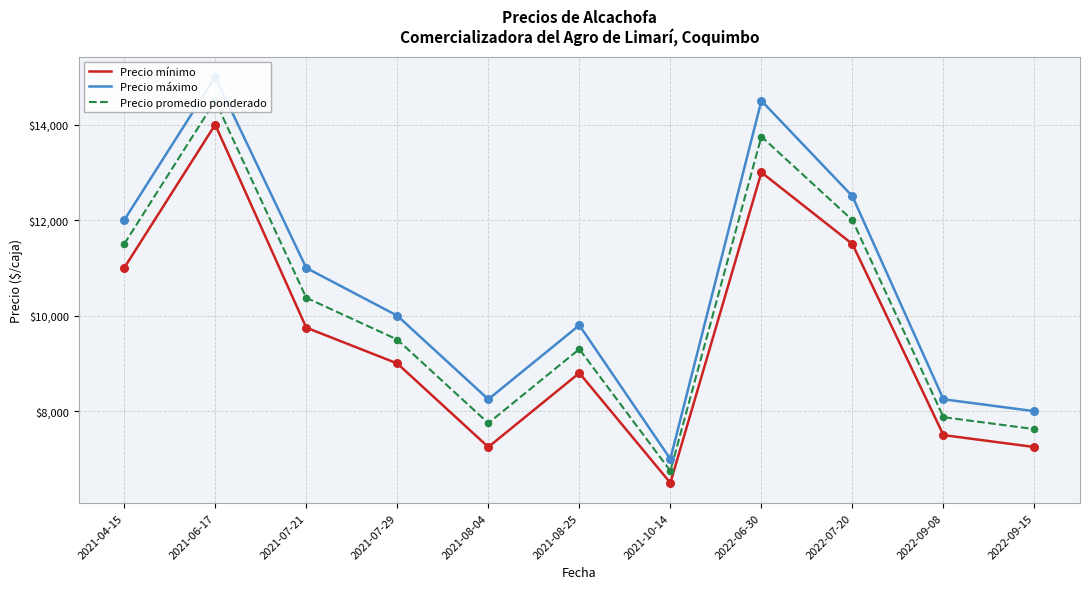

Which series has the largest total across all categories?

Precio máximo